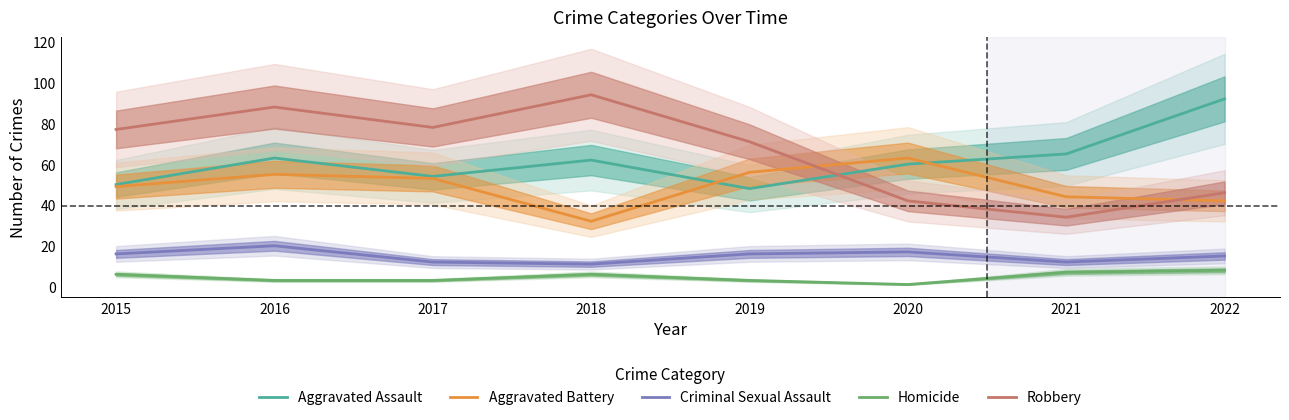

List the series in order of their peak value, highest first.

Robbery, Aggravated Assault, Aggravated Battery, Criminal Sexual Assault, Homicide